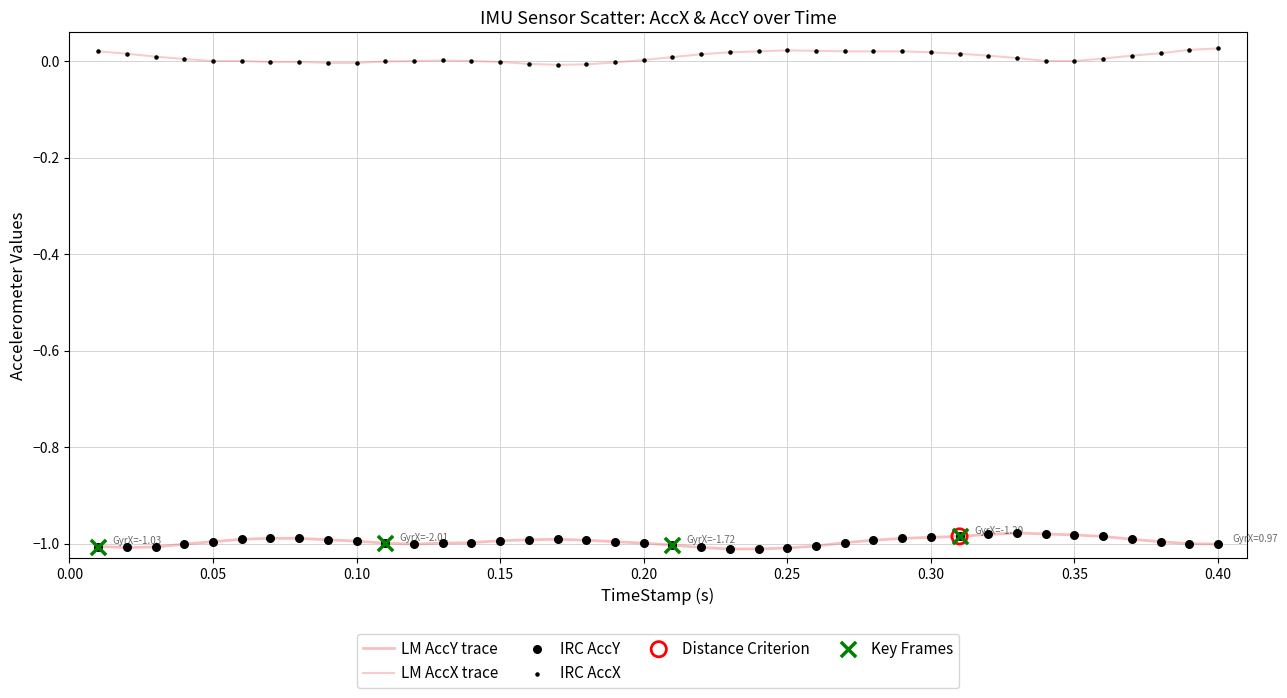

How many lines are shown in the chart?

2